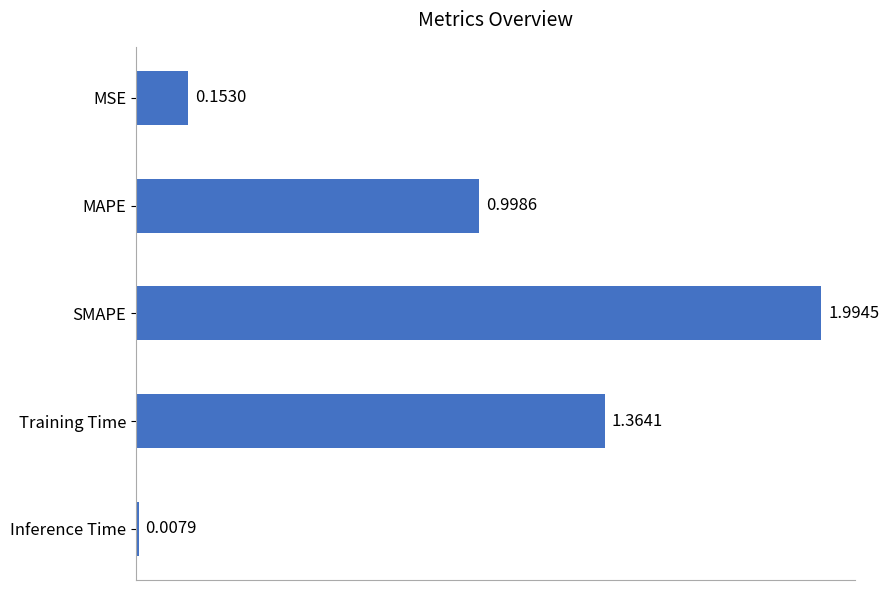

At which category does the chart reach its minimum across all series?

Inference Time